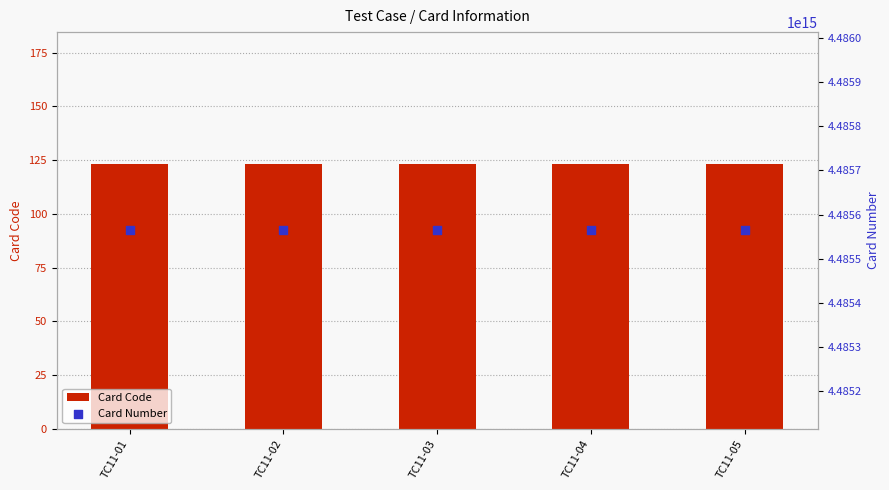

At how many categories does at least one series exceed 3131689942780581?

5